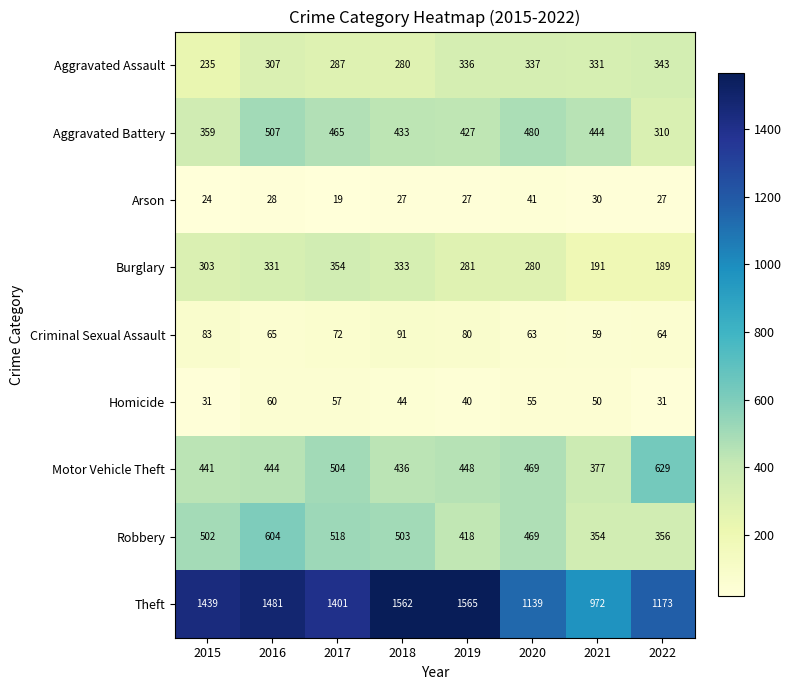

What is the total value across all series at 2020?

3333